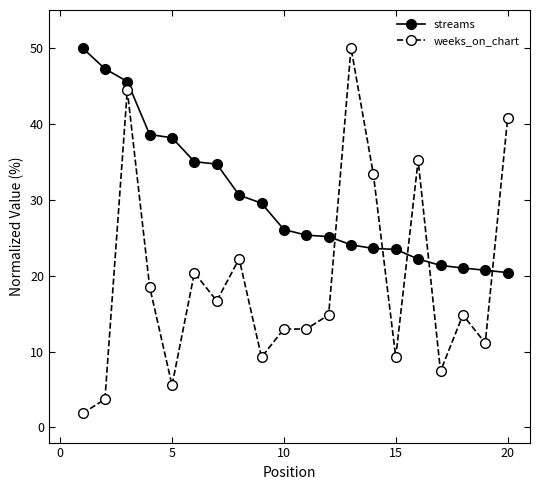

Which series has the largest total across all categories?

streams